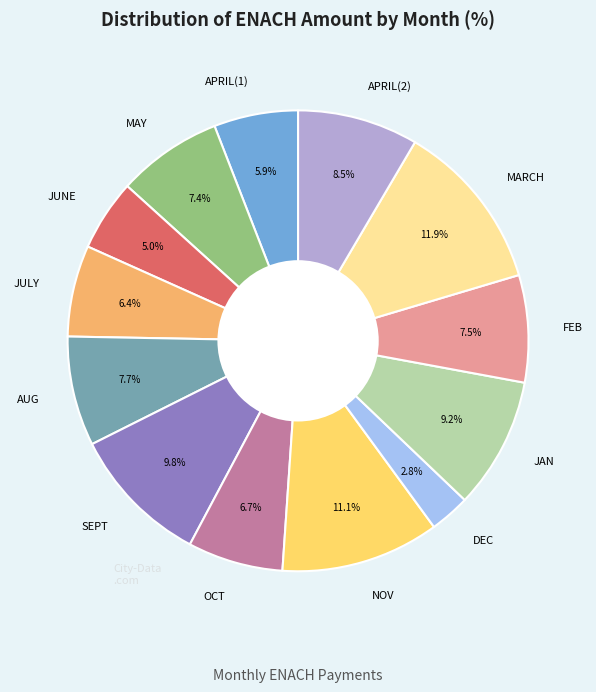

Is there a majority slice in this chart?

No